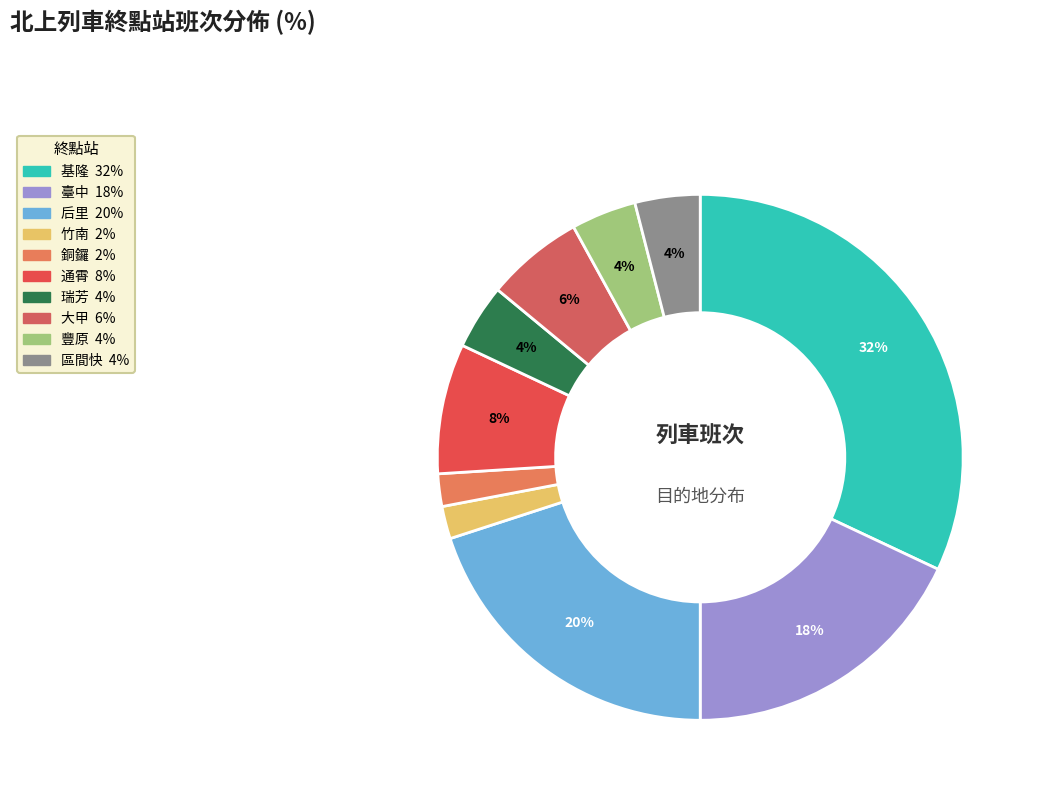

To the nearest percent, what is the difference between the 基隆 and 臺中 slice percentages?

14%